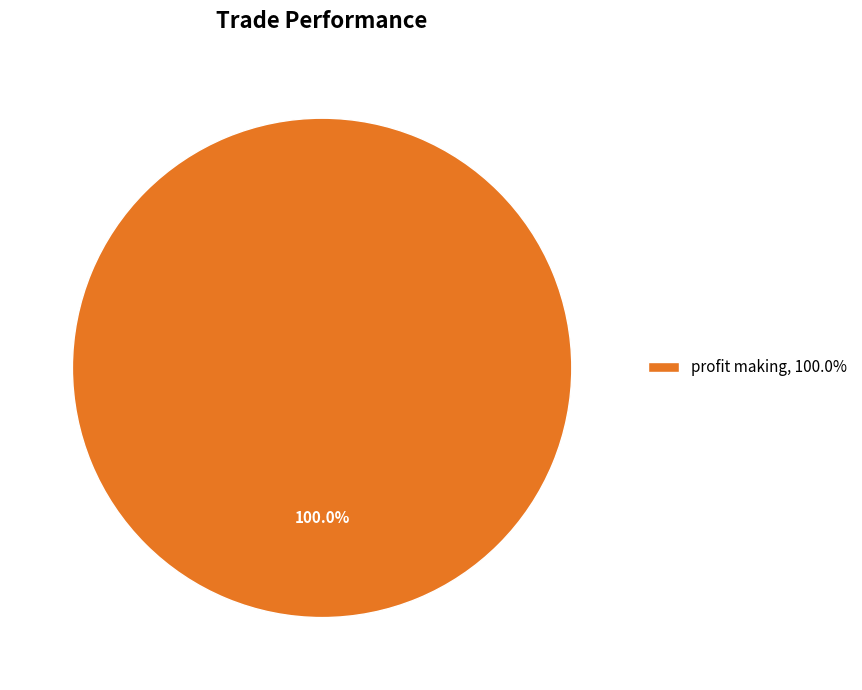

What is the majority slice?

profit making, 100.0%